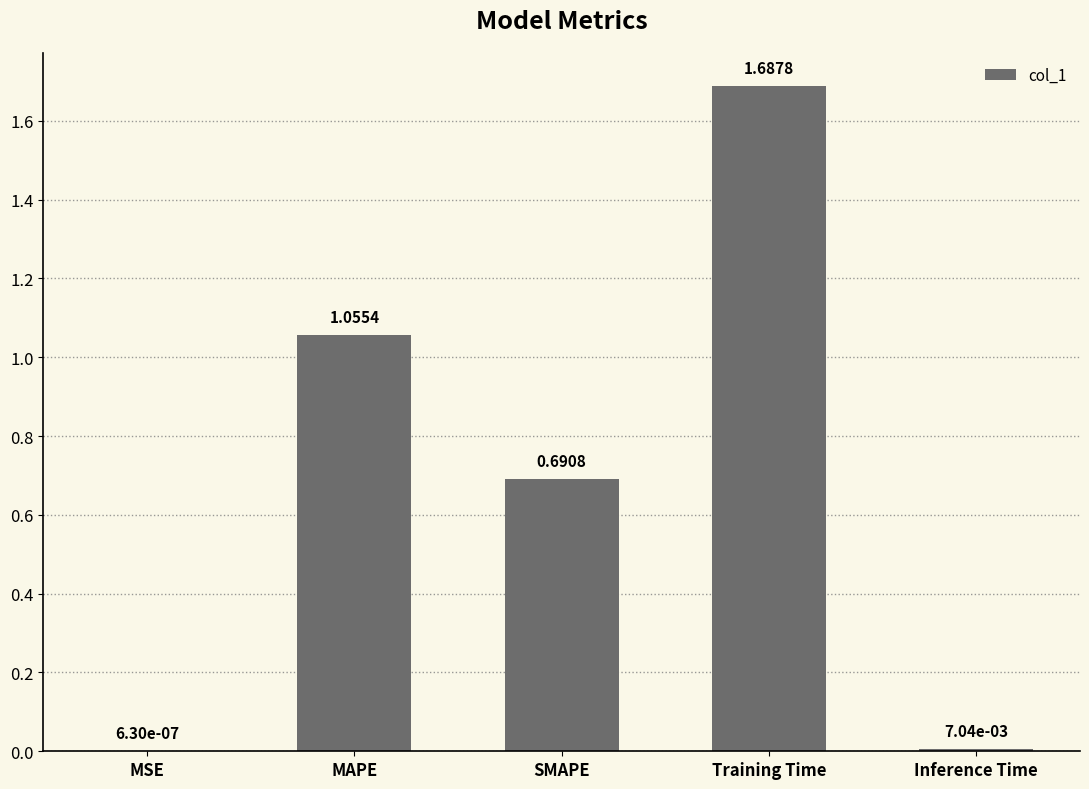

What is the sum of all values?

3.4